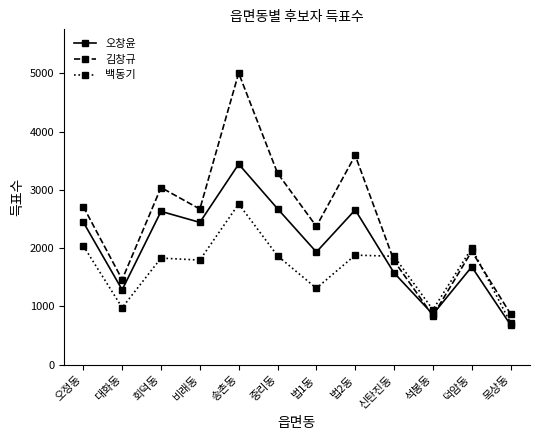

Does the chart have visible grid lines?

No